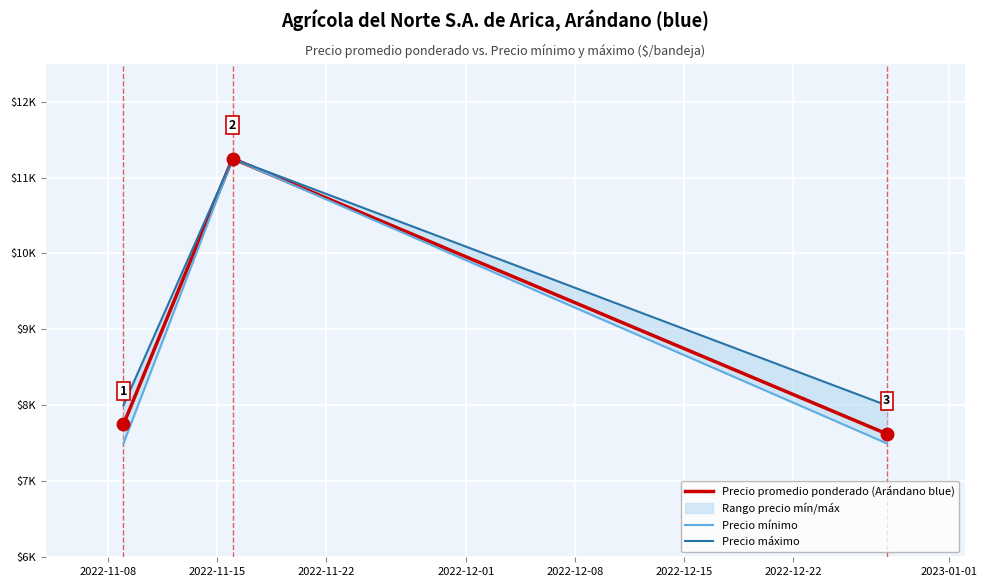

What is the total value across all series at 2022-11-22?

23125